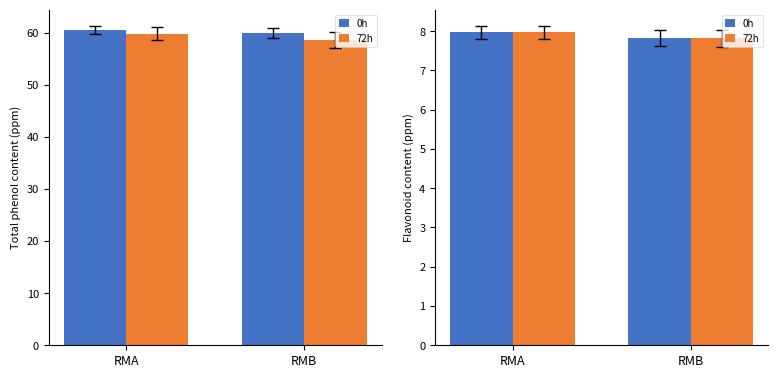

Which series has the widest spread of values?

72h